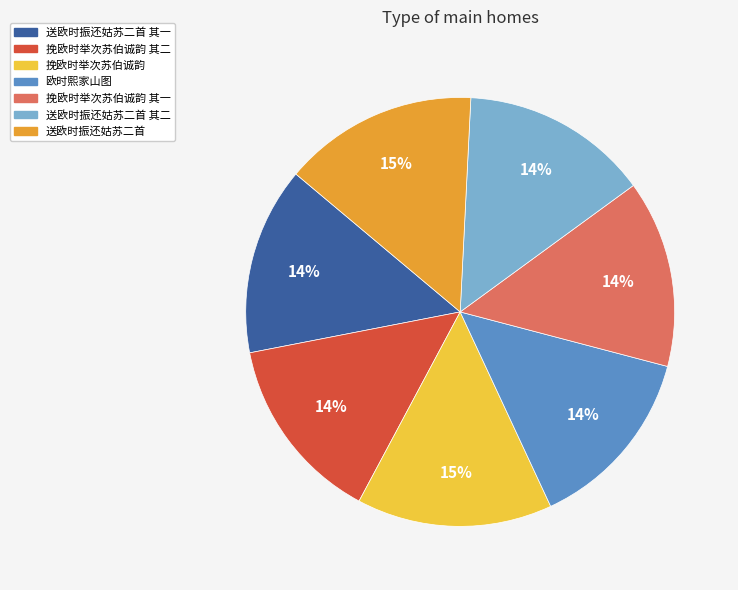

Is there a majority slice in this chart?

No